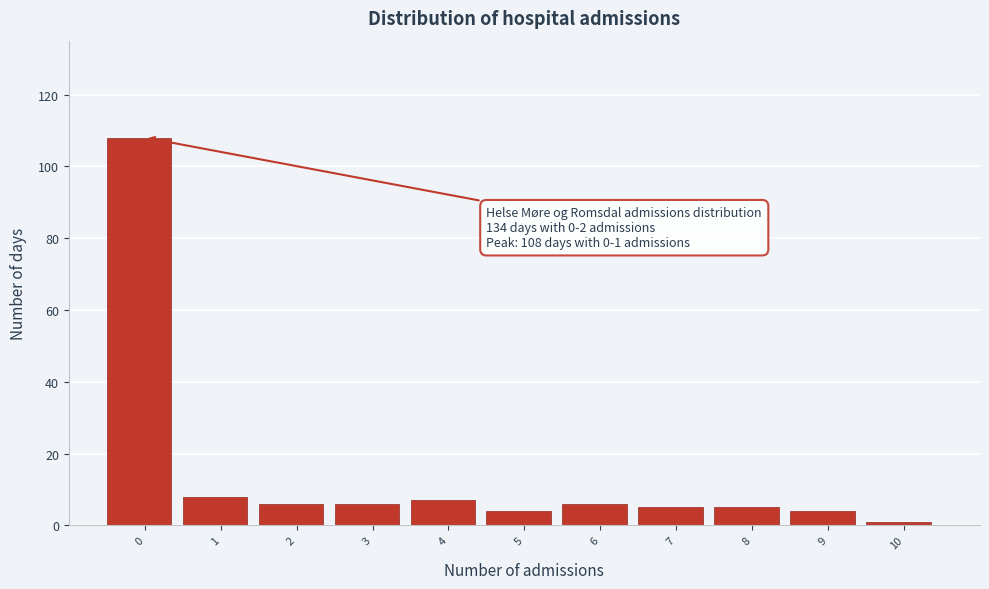

Reading left to right, transcribe all the data shown in this chart.

0=108	1=8	2=6	3=6	4=7	5=4	6=6	7=5	8=5	9=4	10=1